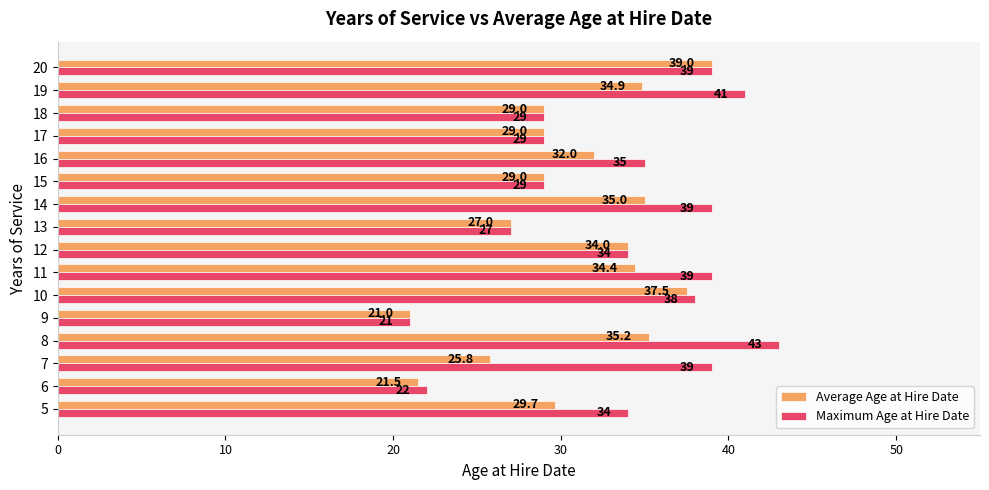

Rank the series at 14 from lowest to highest value.

Average Age at Hire Date, Maximum Age at Hire Date